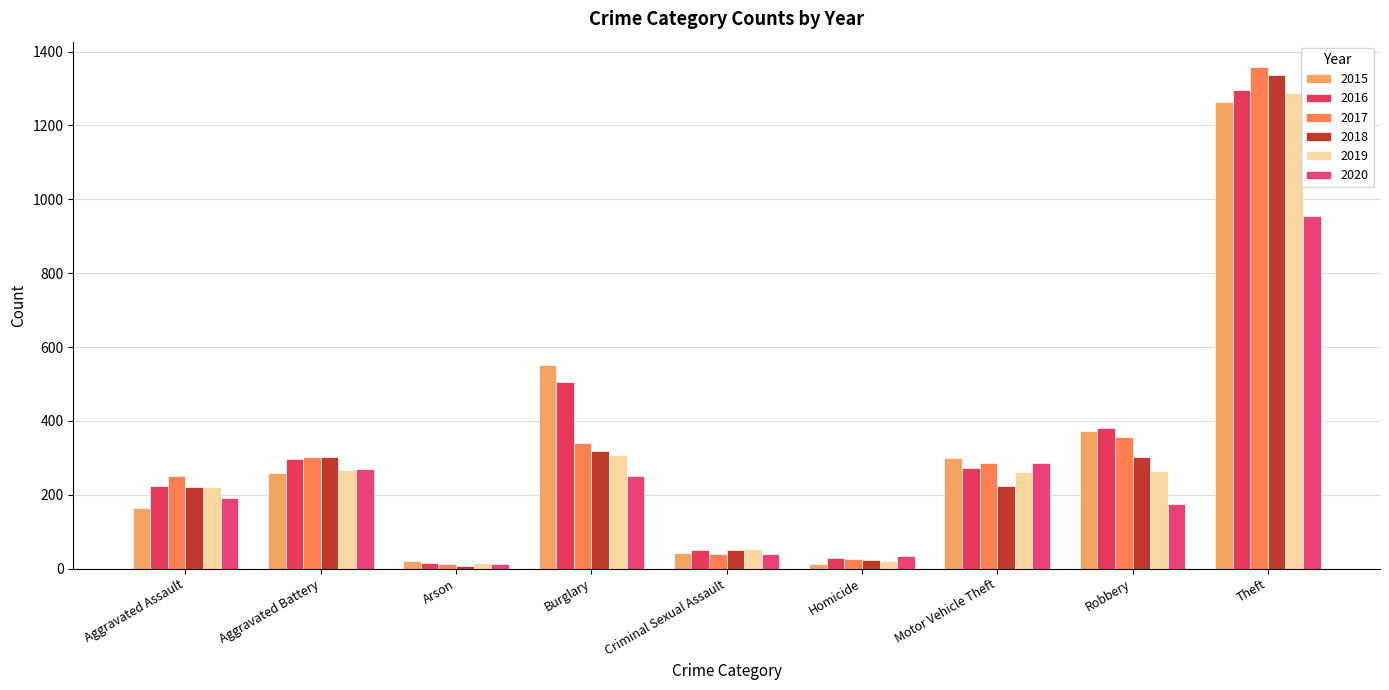

How many data points in 2016 are less than 272?

4